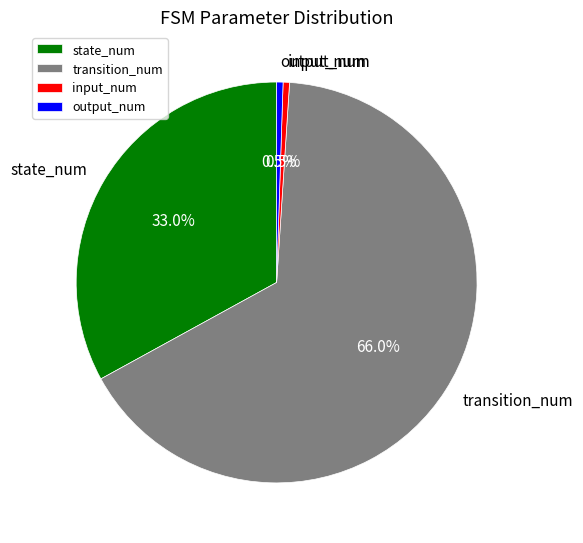

Does transition_num account for over 50% of the chart?

Yes